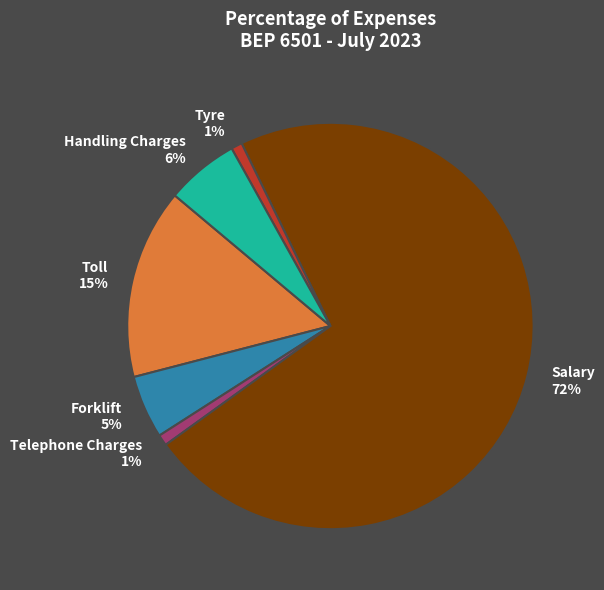

What percentage is the Toll slice, to the nearest percent?

15%